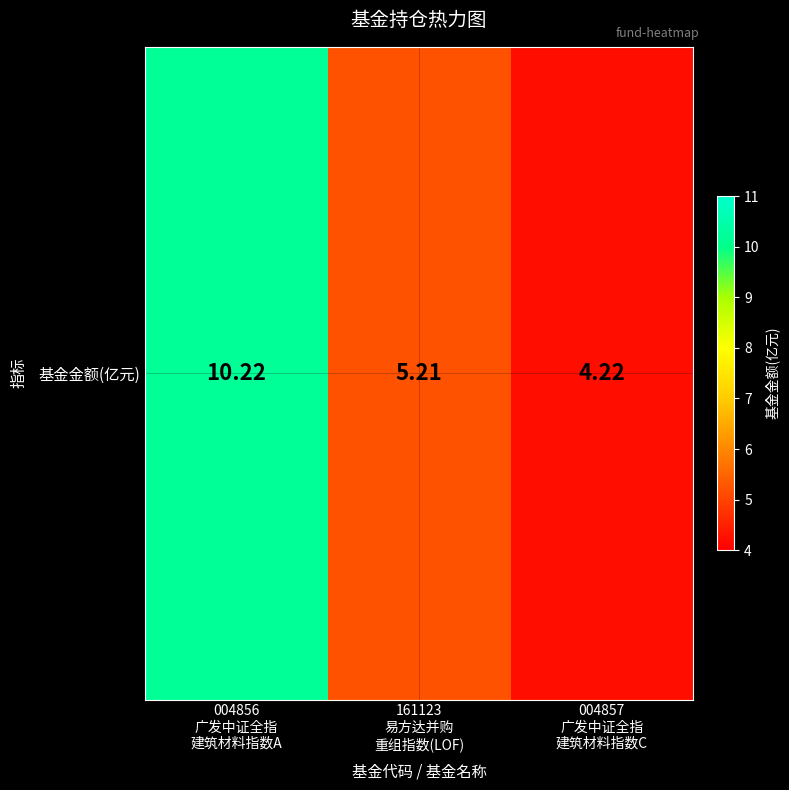

How many data points are less than 5?

1